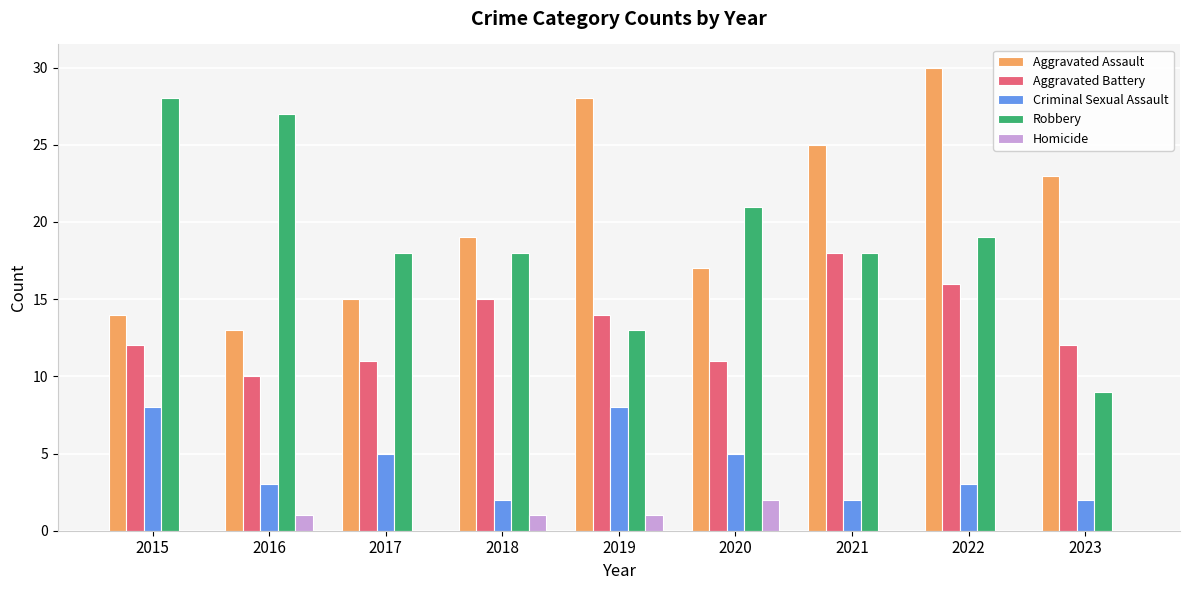

What is the maximum value for Aggravated Assault?

30